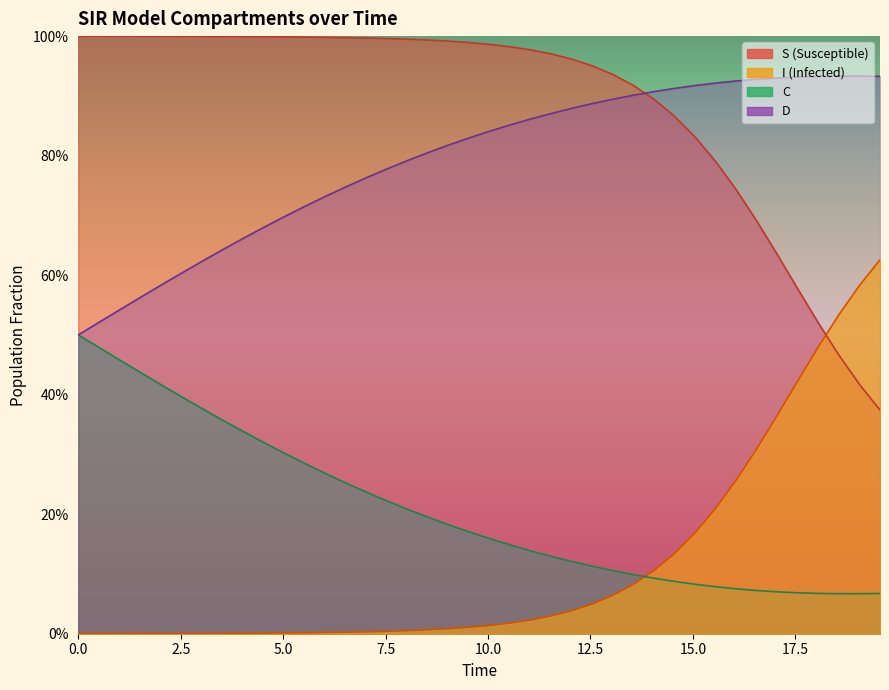

Count the number of categories in the chart.

40